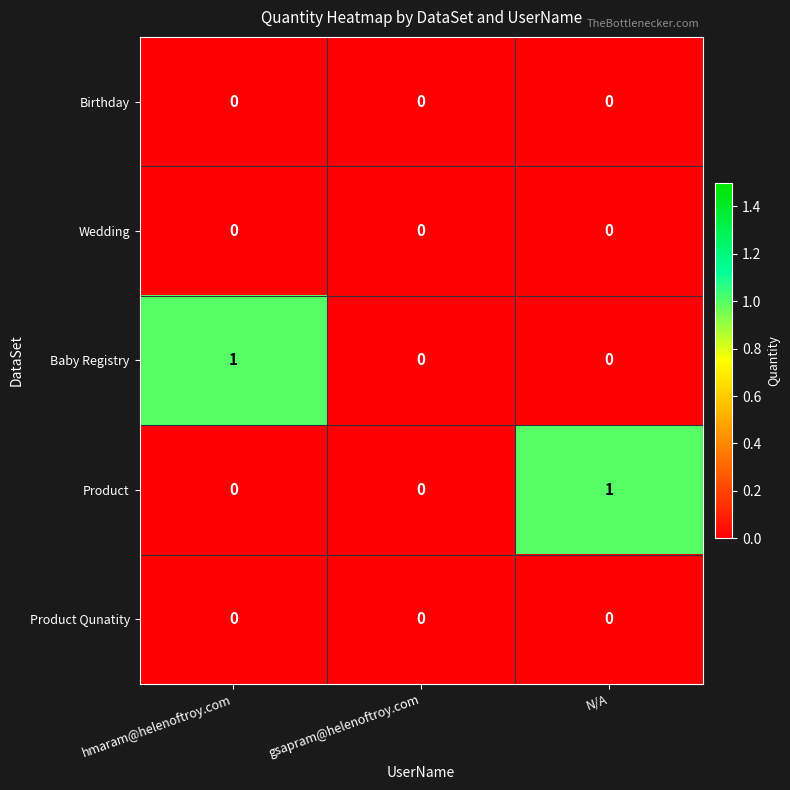

Is the value of Wedding at N/A greater than the value of Product at N/A?

No